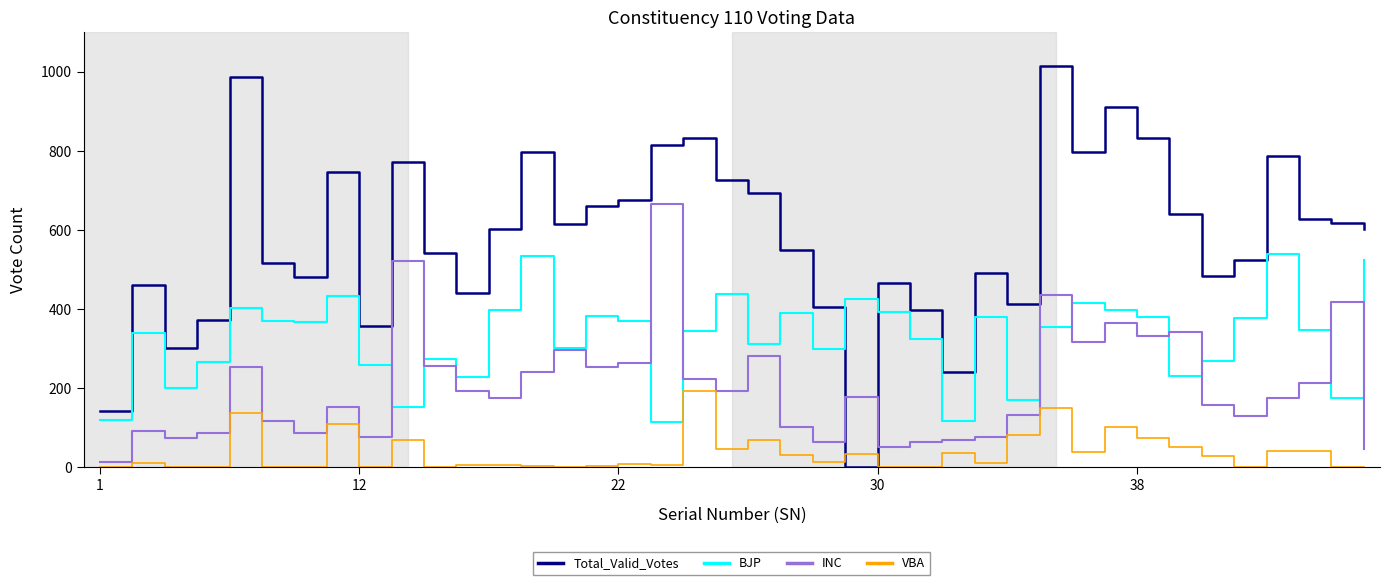

Which series has the largest range (max minus min)?

Total_Valid_Votes